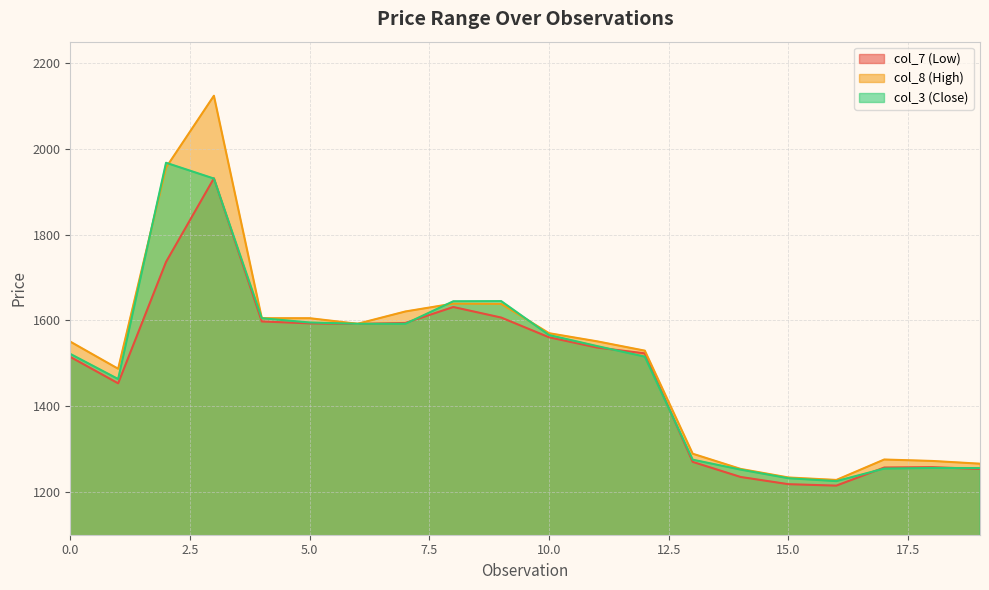

What is the average value of the col_8 series?

1514.2